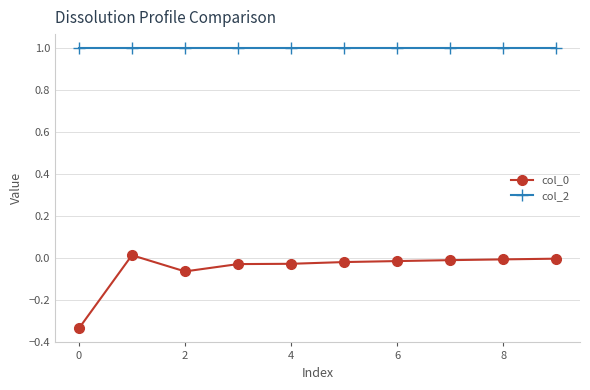

True or false: col_2 and col_0 intersect in this chart.

False